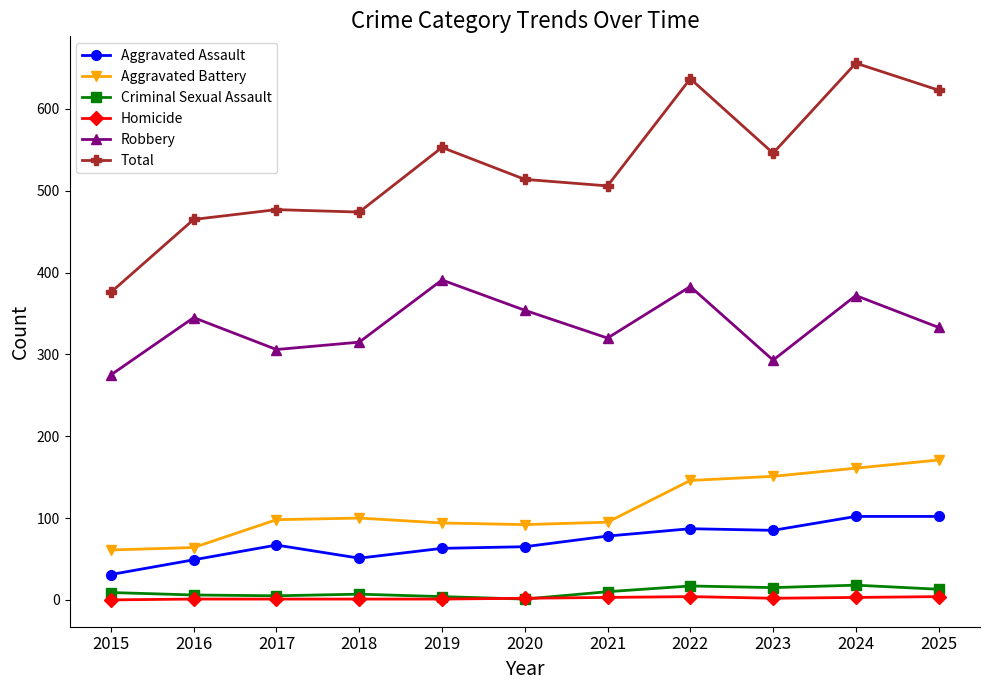

True or false: Criminal Sexual Assault and Robbery intersect in this chart.

False